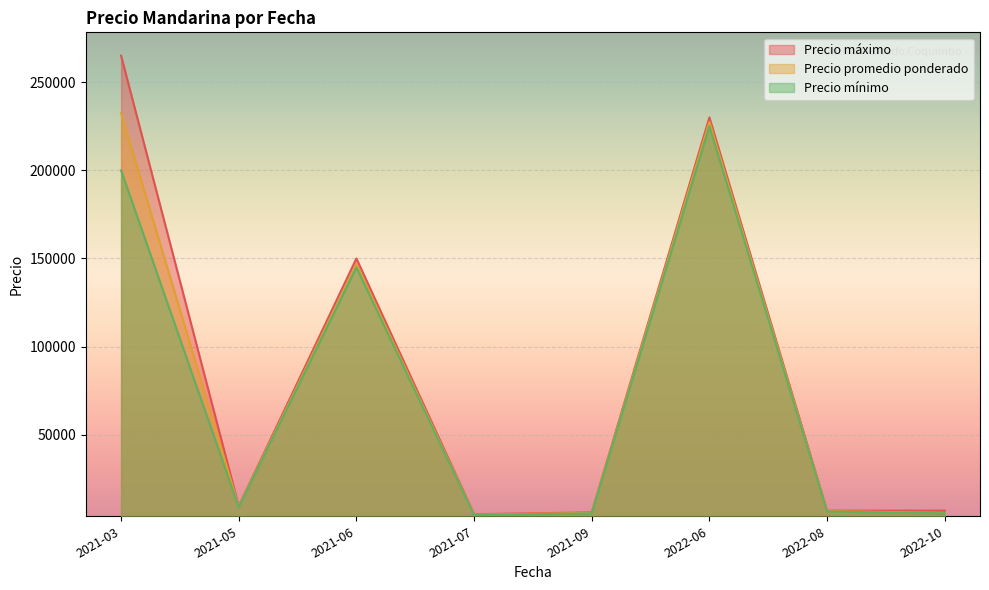

Which series changed the most between 2021-03 and 2022-08?

Precio máximo